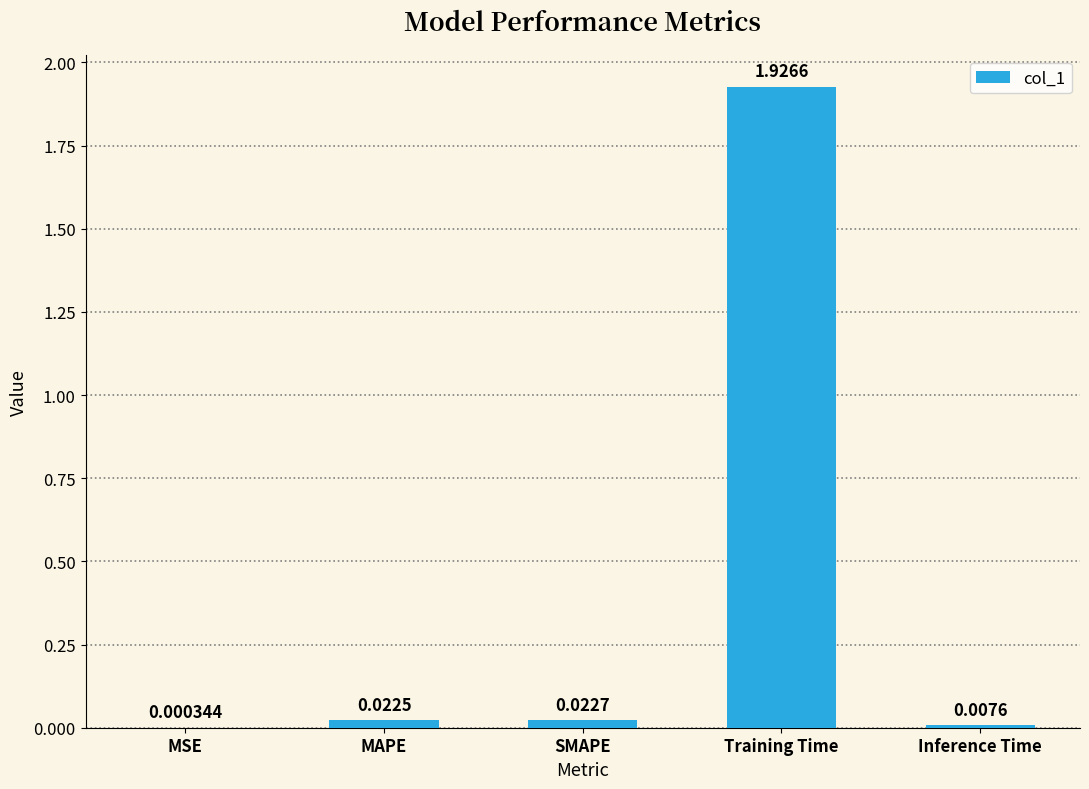

What is the change in value from SMAPE to Training Time?

+1.9